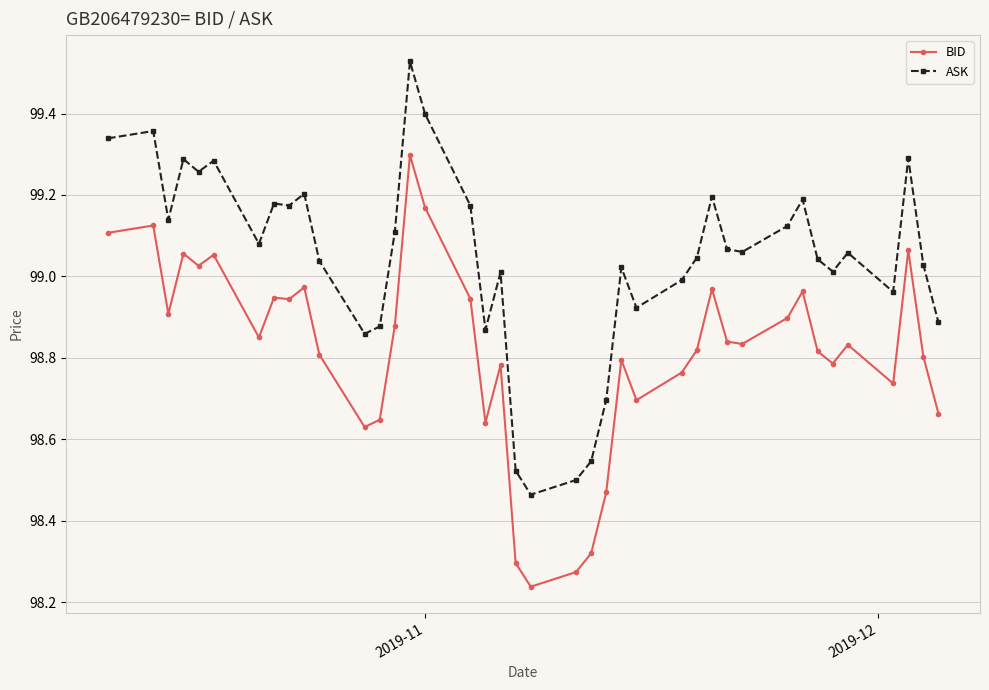

True or false: BID has more than 0 interior local peaks.

True